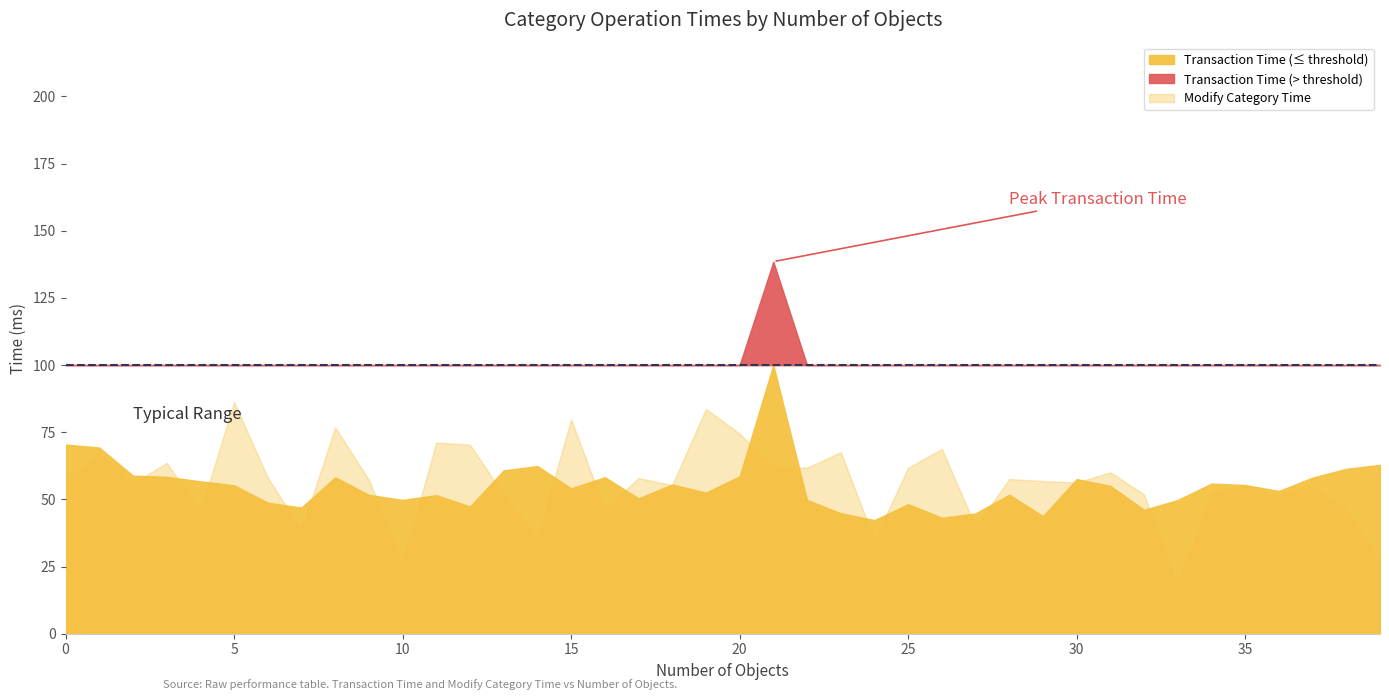

How many interior local peaks does the Modify Category Time series have?

14